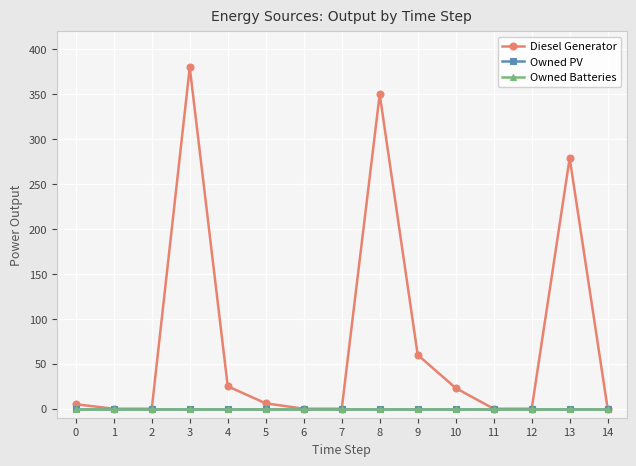

Does the chart have visible grid lines?

Yes